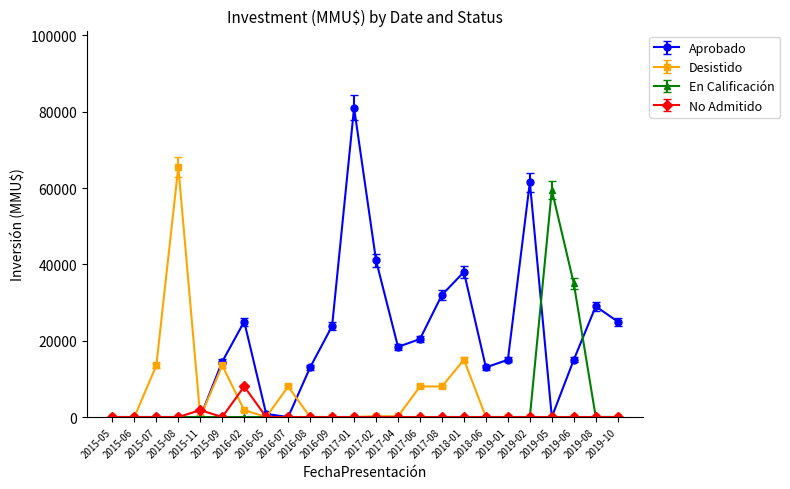

How many lines are shown in the chart?

4